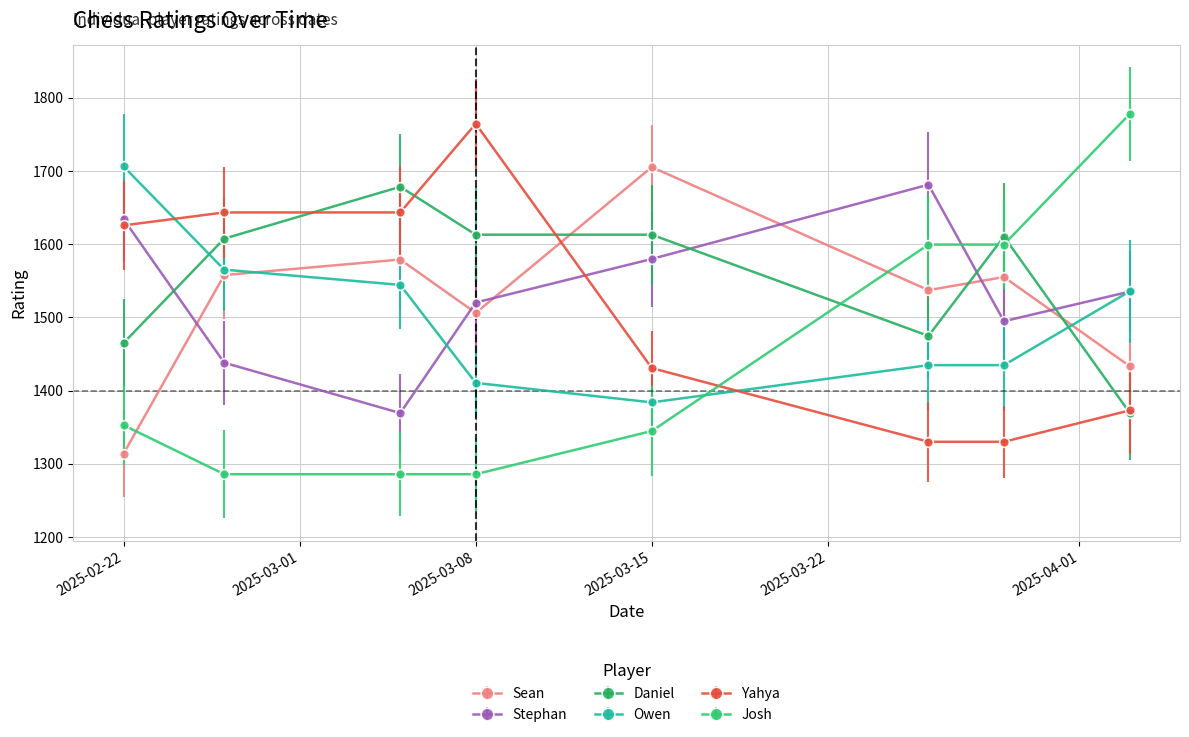

Which series has the widest spread of values?

Josh